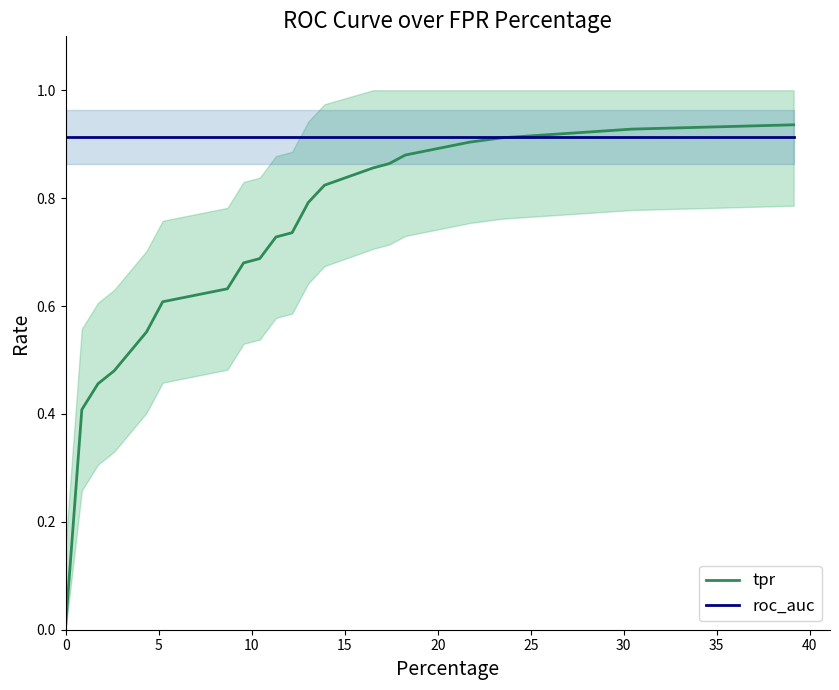

What is the greatest value displayed?

0.9